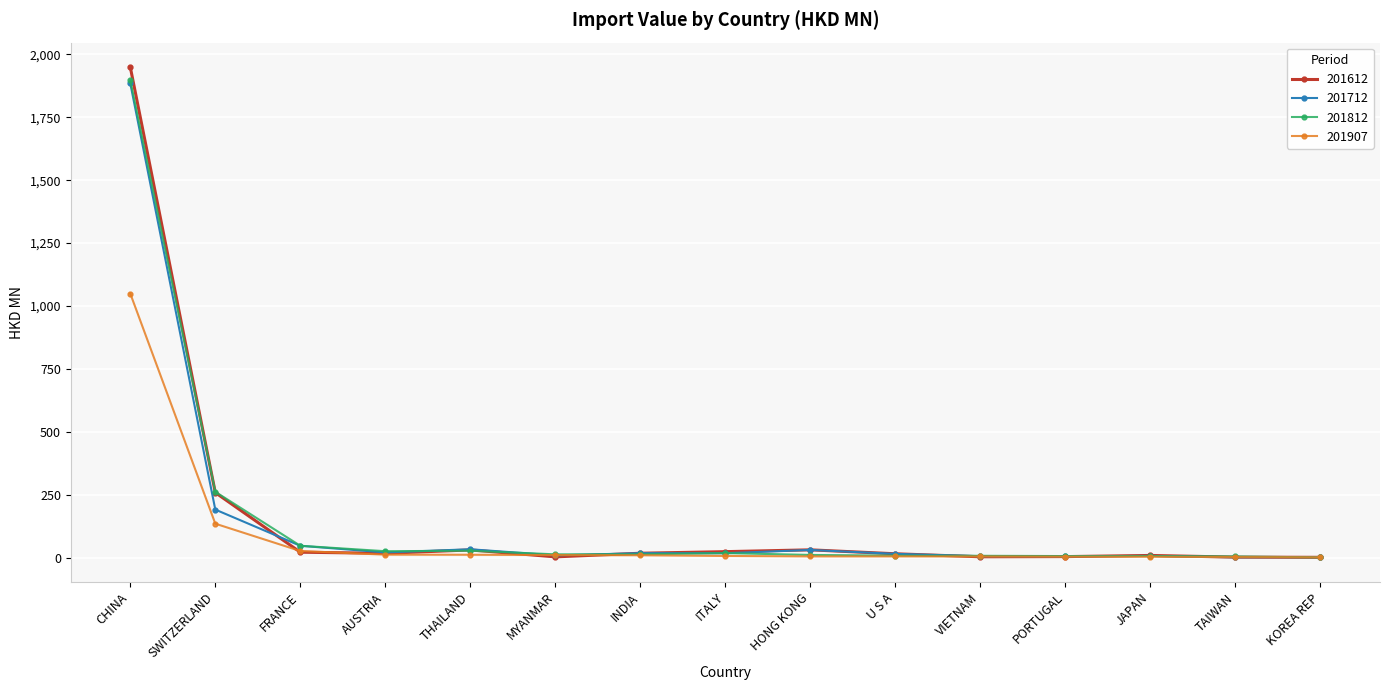

True or false: 201712 has a value of 1884.8 at CHINA.

True